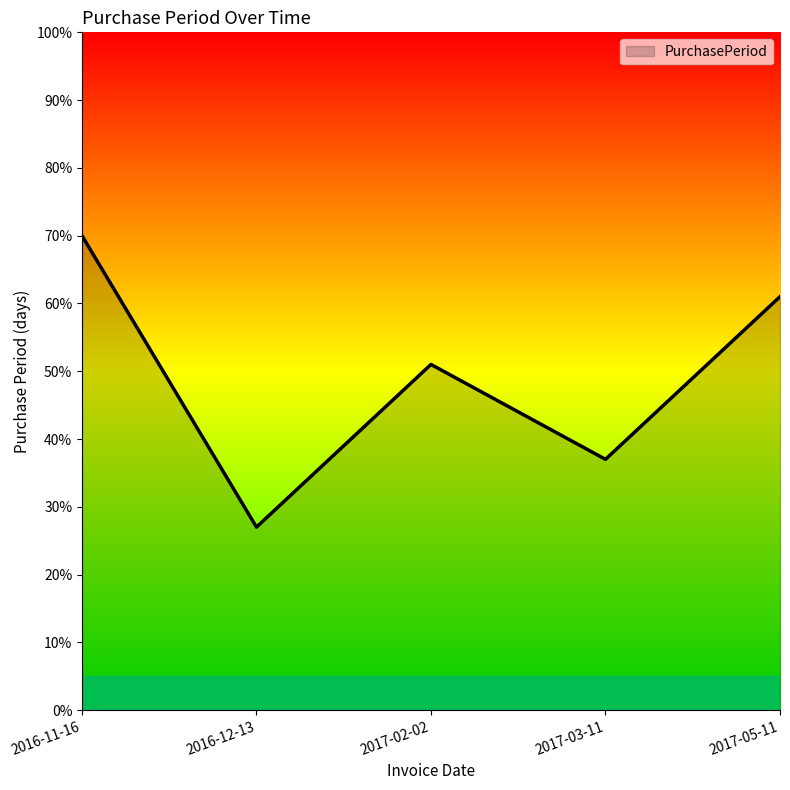

Reading left to right, what are all the values shown in this chart?

70	27	51	37	61